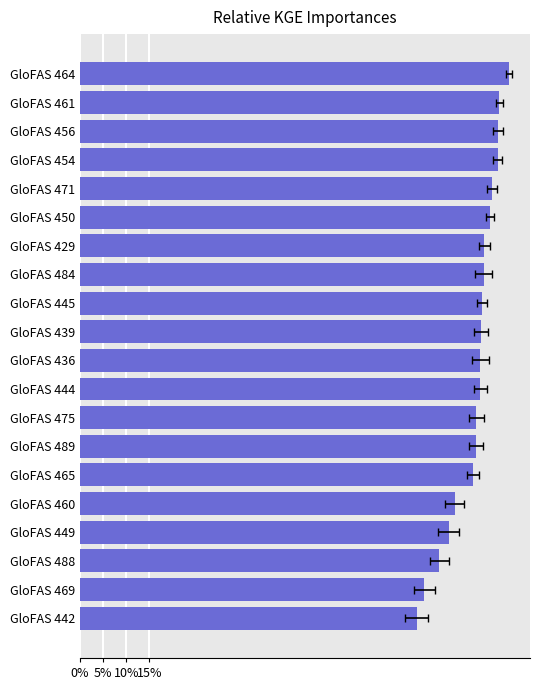

What is the difference between the maximum and minimum values?

0.2